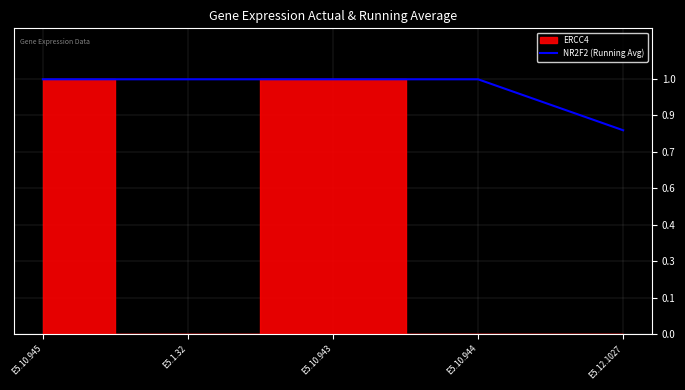

What is the value of the 2nd point from the left?

1.0